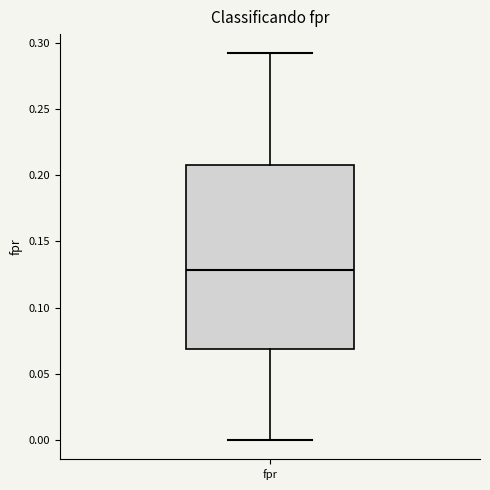

Where is the upper edge of the box for fpr on the y-axis? The values are not printed on the chart, so give them approximately, as read against the axis.

0.21